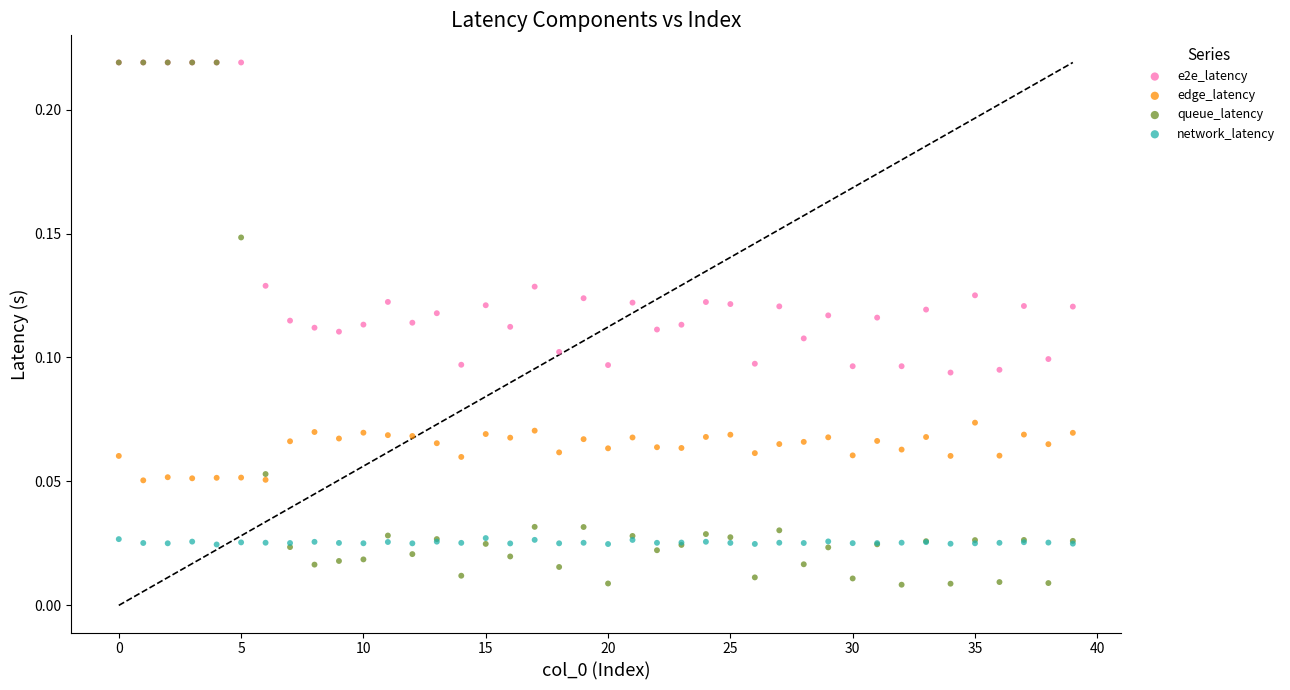

What are all the series names shown in the legend?

e2e_latency, edge_latency, queue_latency, network_latency